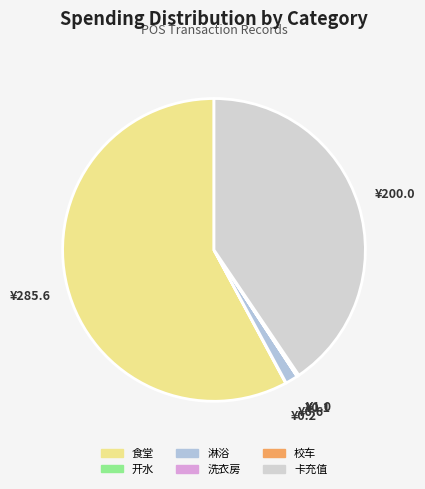

What percentage is NOT represented by 淋浴?

98.7%